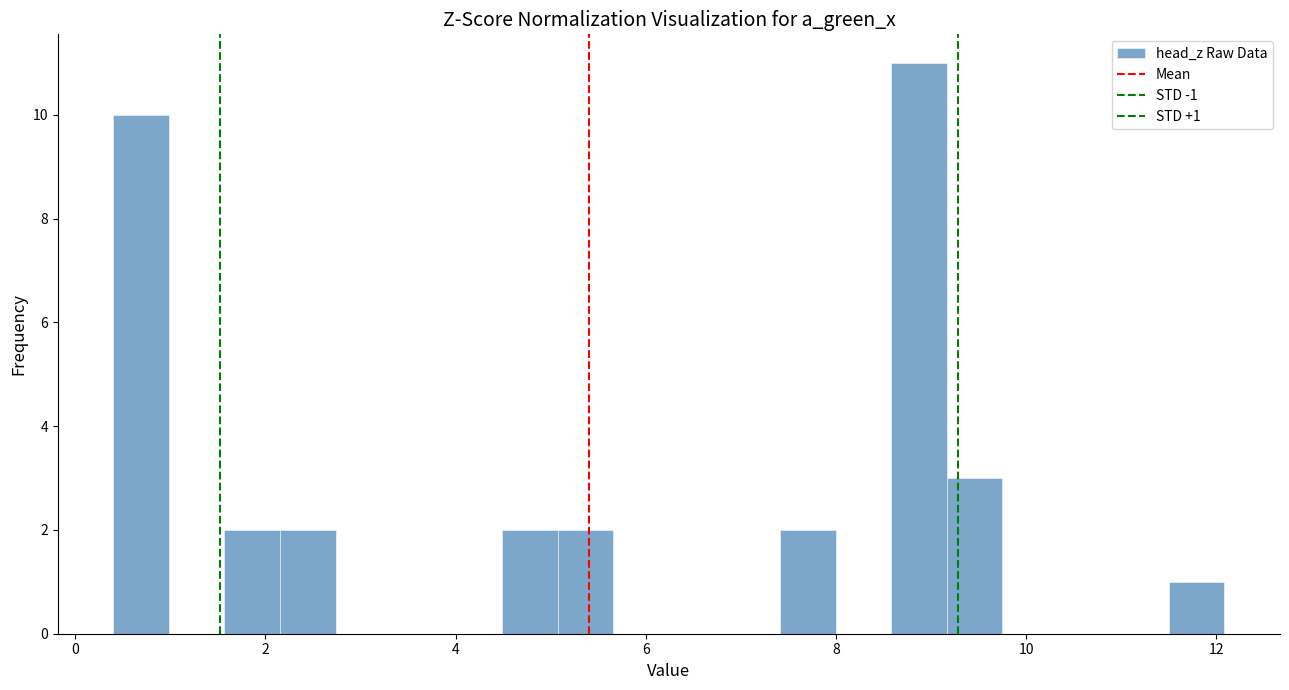

Read against the x-axis, roughly where is the centre of the tallest bar?

8.8